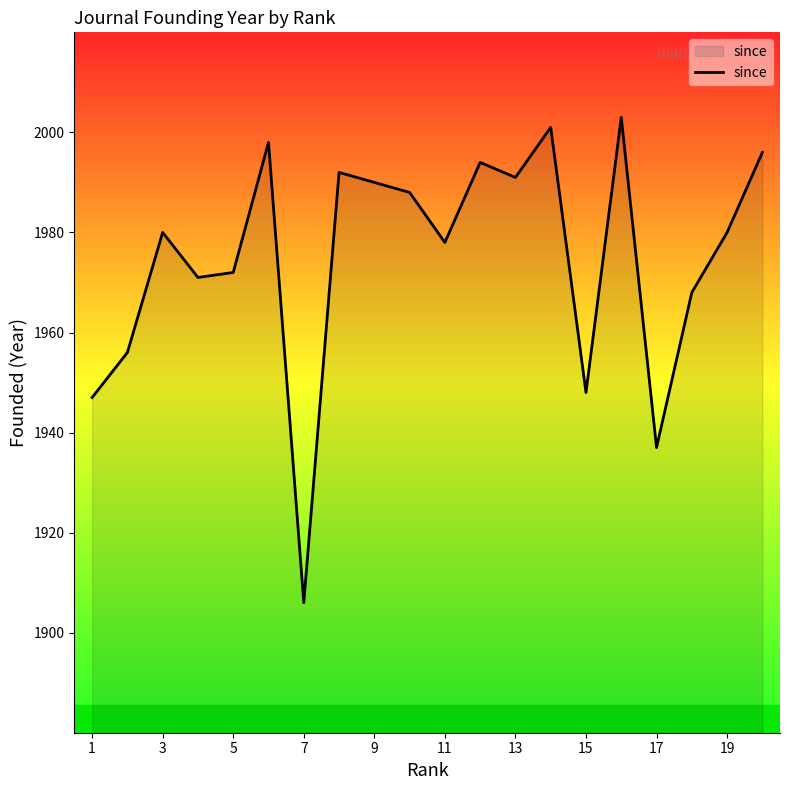

What is the greatest value displayed?

2003